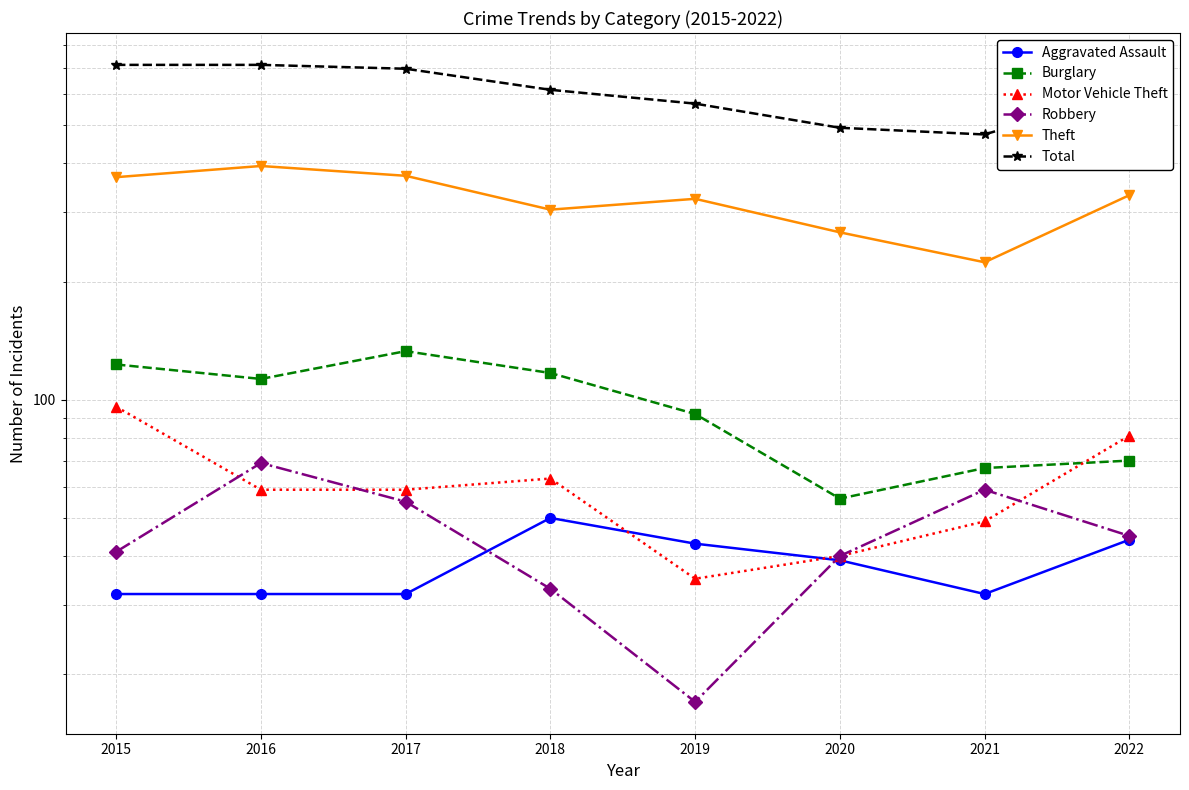

What is the spread (max minus min) of values at 2020?

454